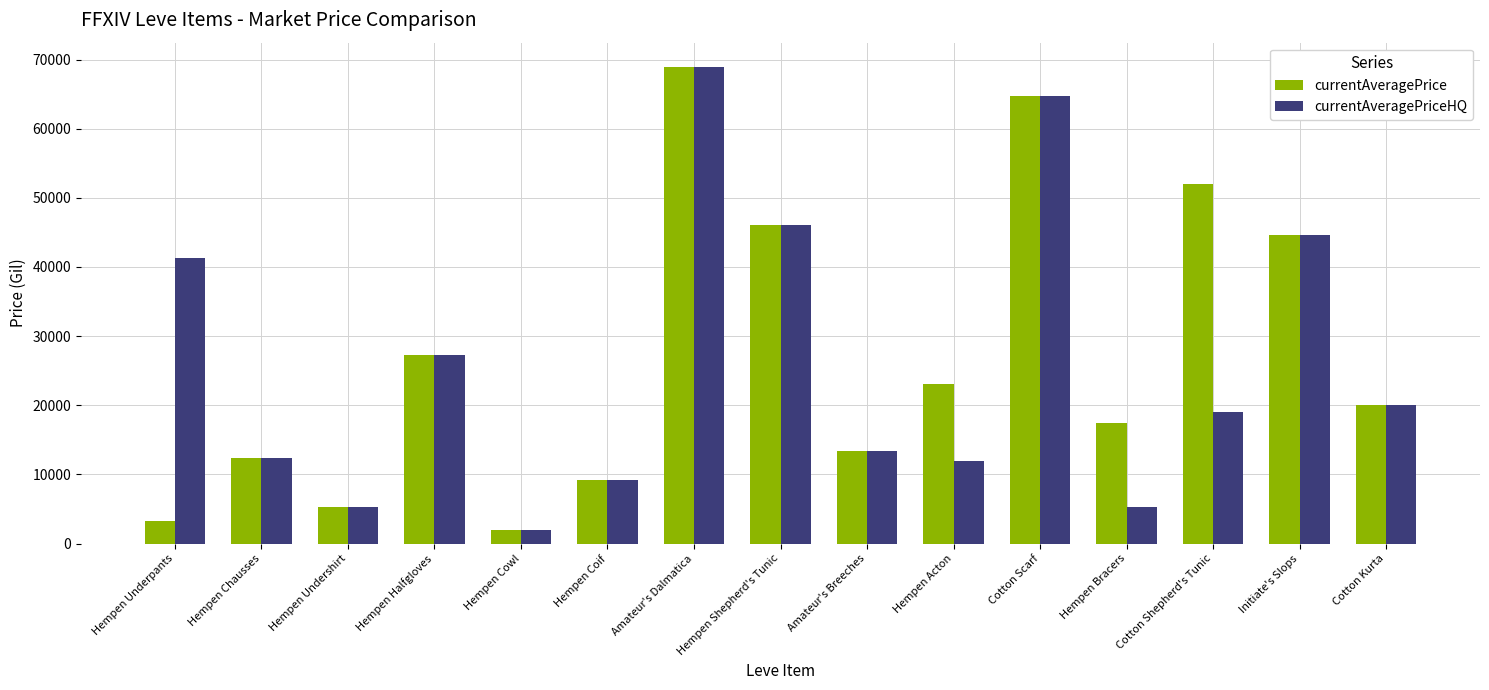

Does the chart contain stacked bars?

No